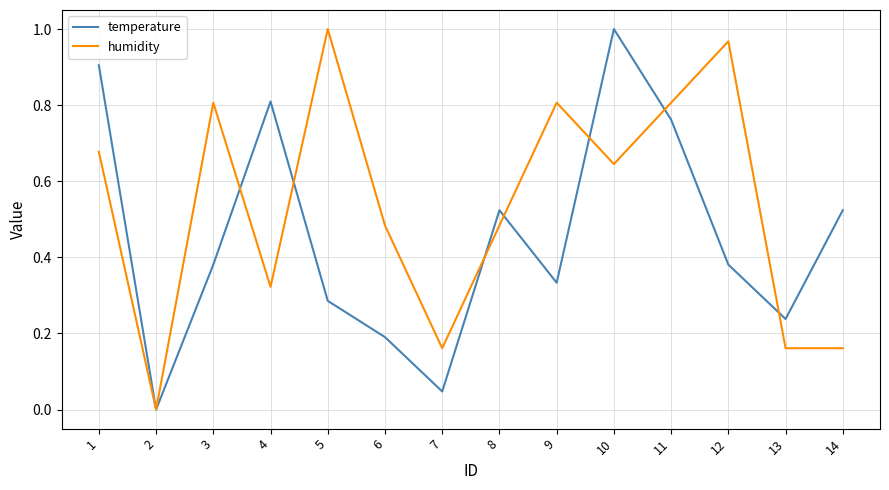

At which label is temperature closest to 0?

2